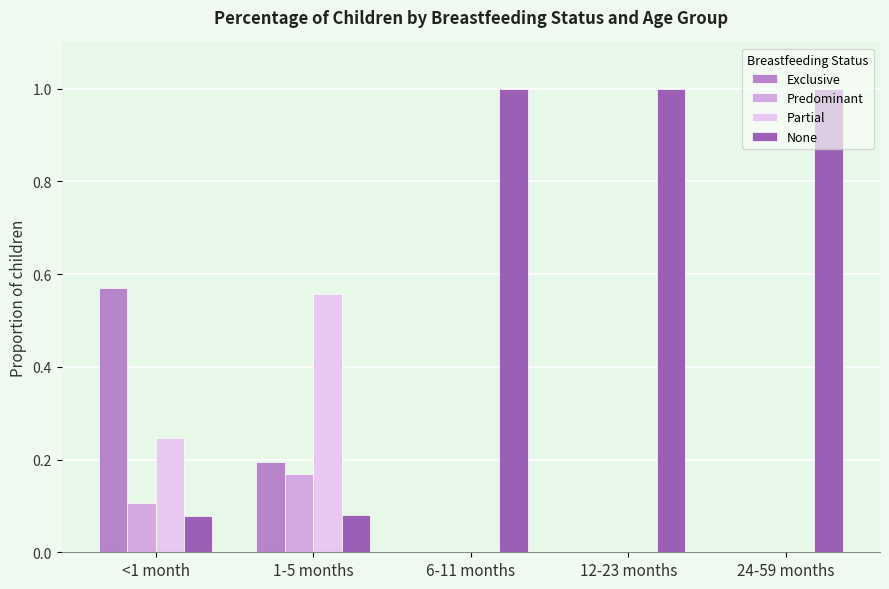

Which series has the largest total across all categories?

None